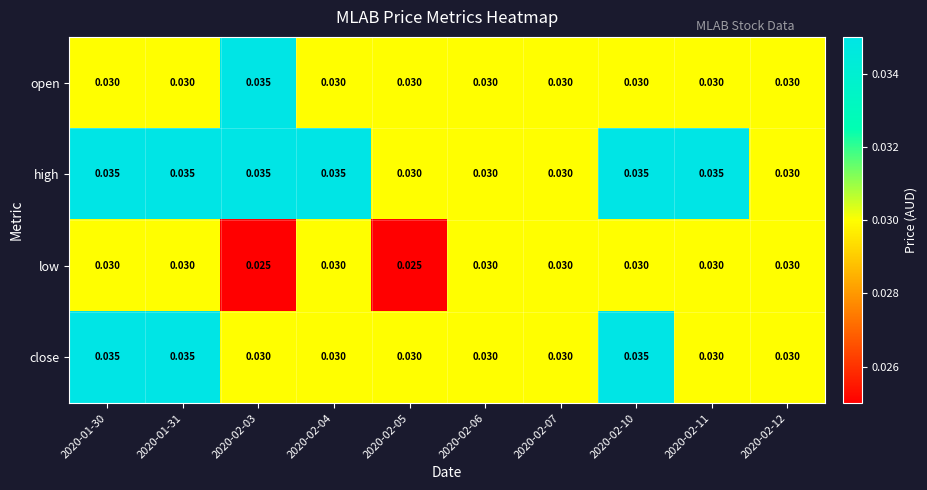

Rank the series by their average value, from lowest to highest.

low, open, close, high